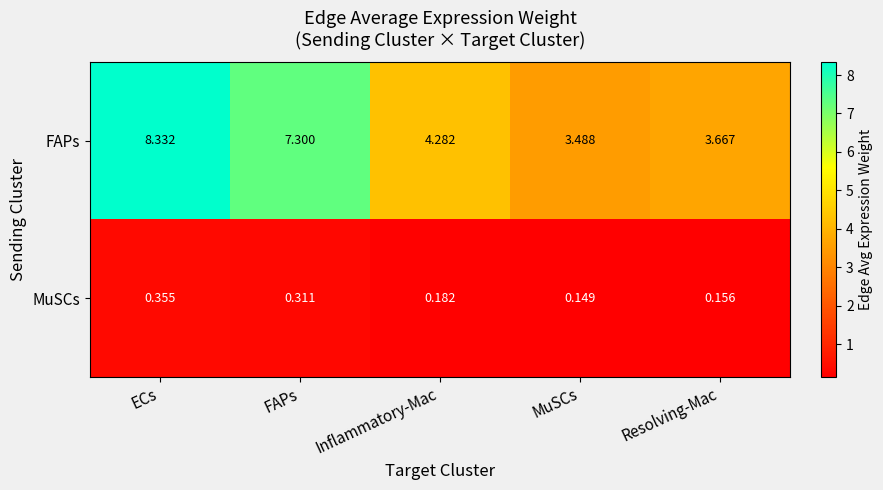

Between ECs and Inflammatory-Mac, which series saw the biggest shift?

FAPs